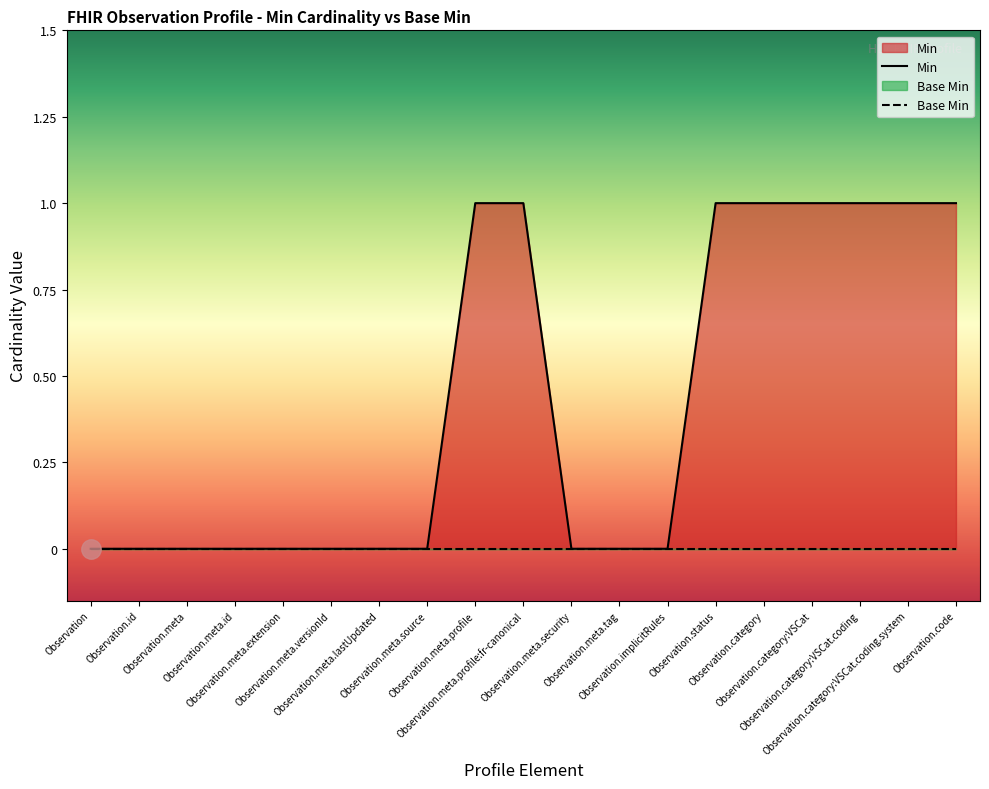

Which category has the lowest value across all series?

Observation